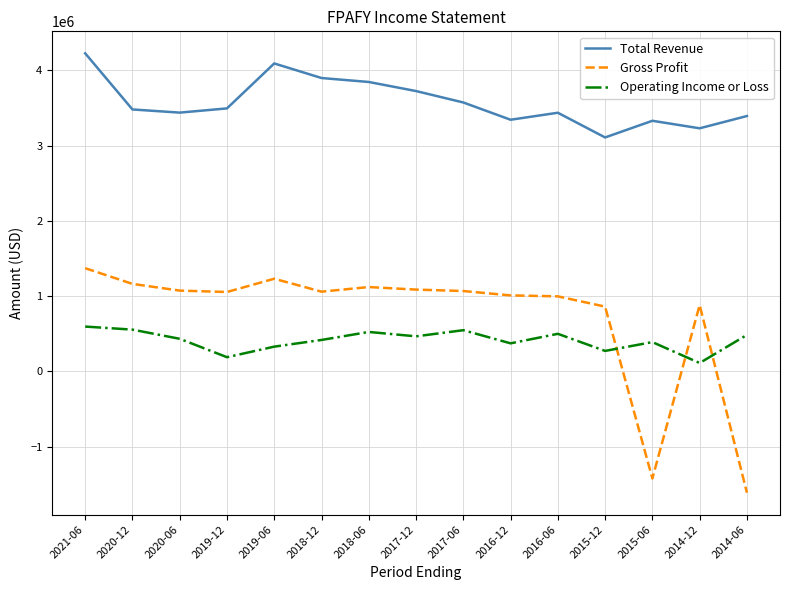

What is the difference between the Operating Income or Loss values at 2018-12 and 2015-12?

145700